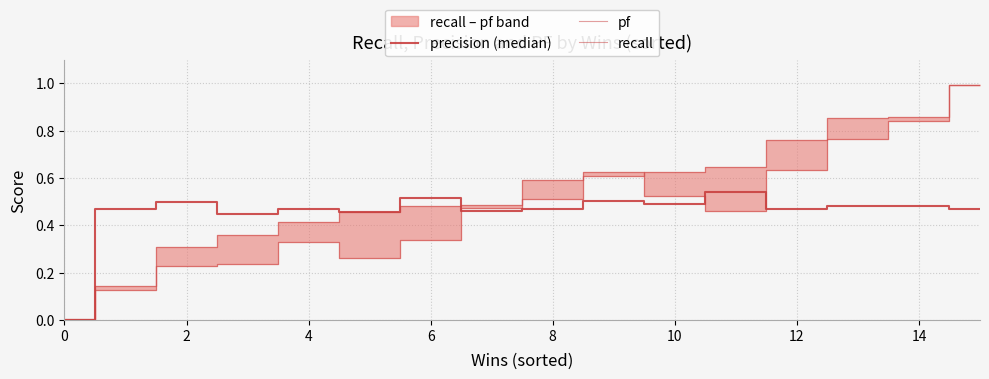

What is the maximum value for recall?

1.0